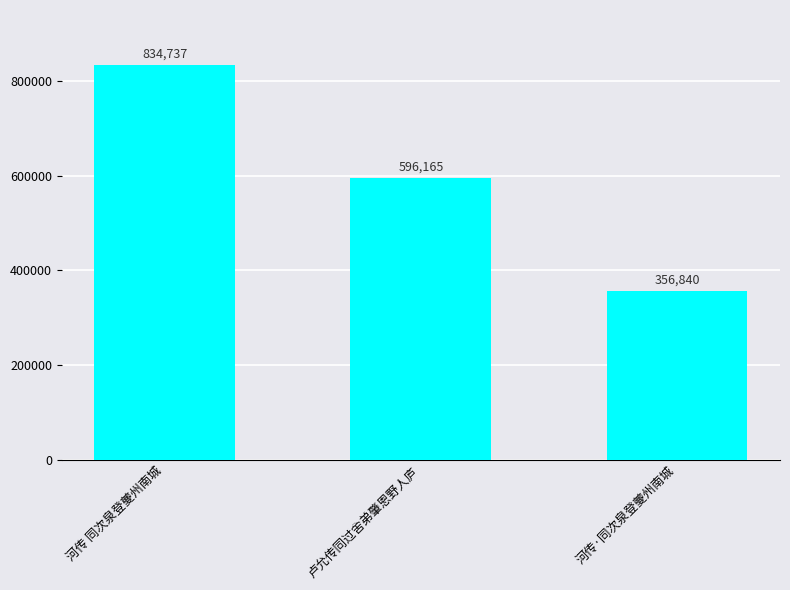

Reading left to right, what are all the values shown in this chart?

河传 同次泉登夔州南城=834737	卢允传同过舍弟肇恩野人庐=596165	河传·同次泉登夔州南城=356840